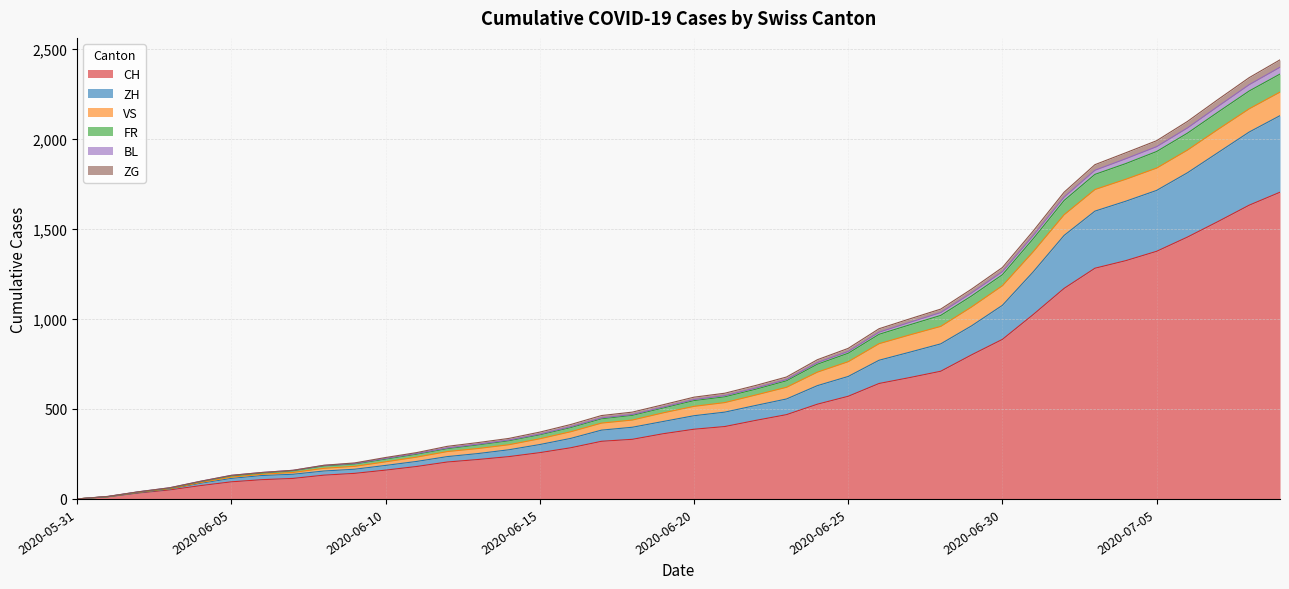

Is it true that CH equals 242 at 2020-06-20?

False